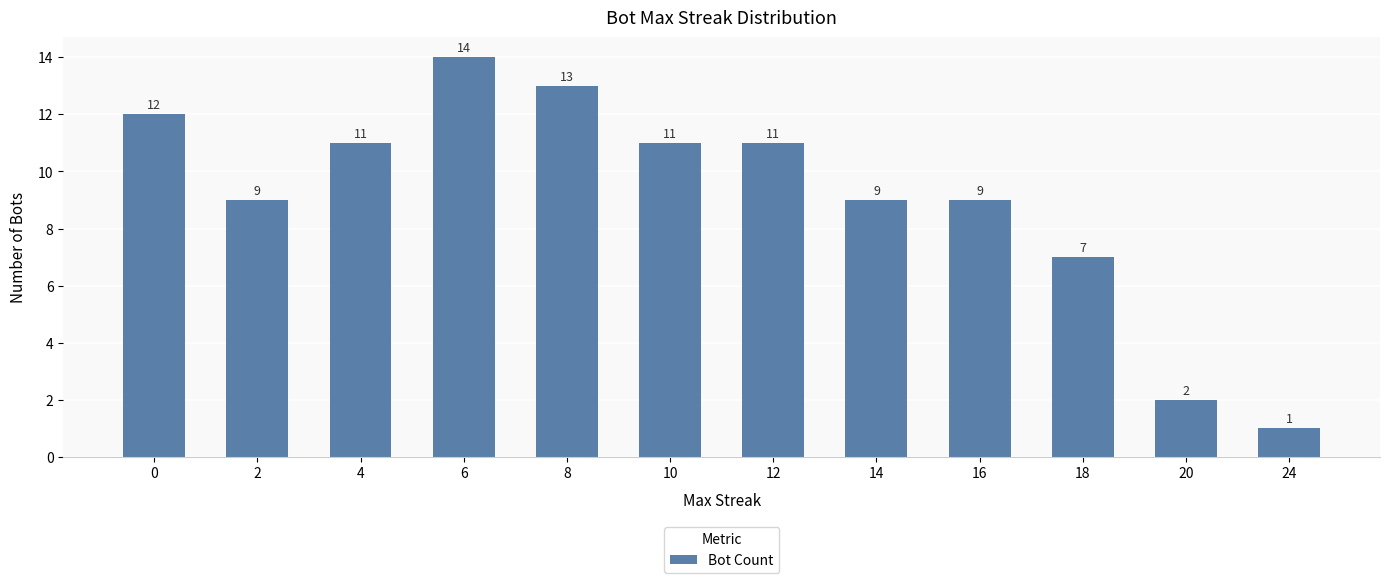

What is the value of the 7th bar from the left?

11